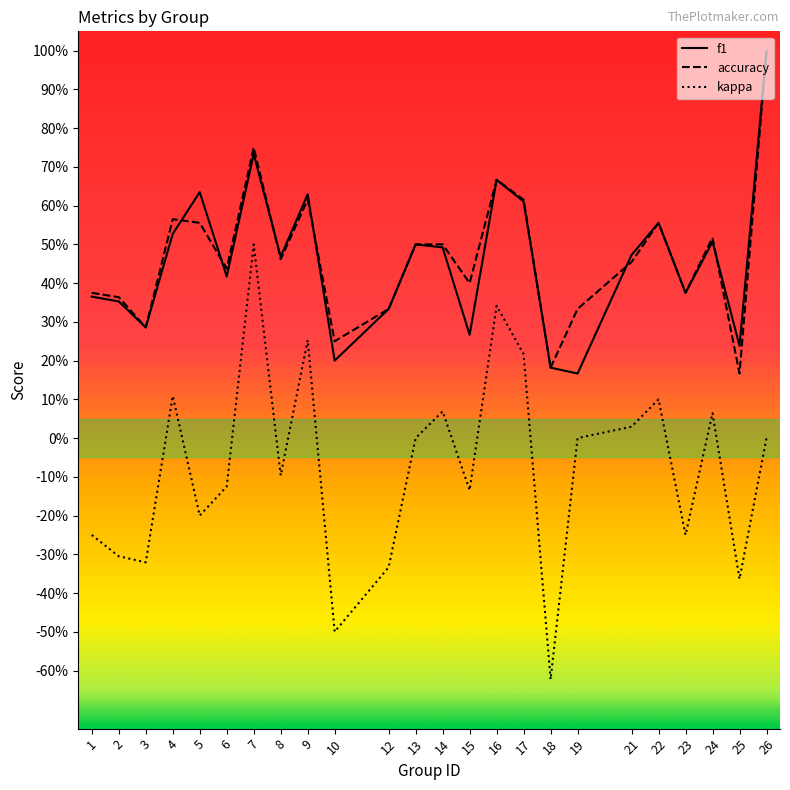

What are all the series names shown in the legend?

f1, accuracy, kappa